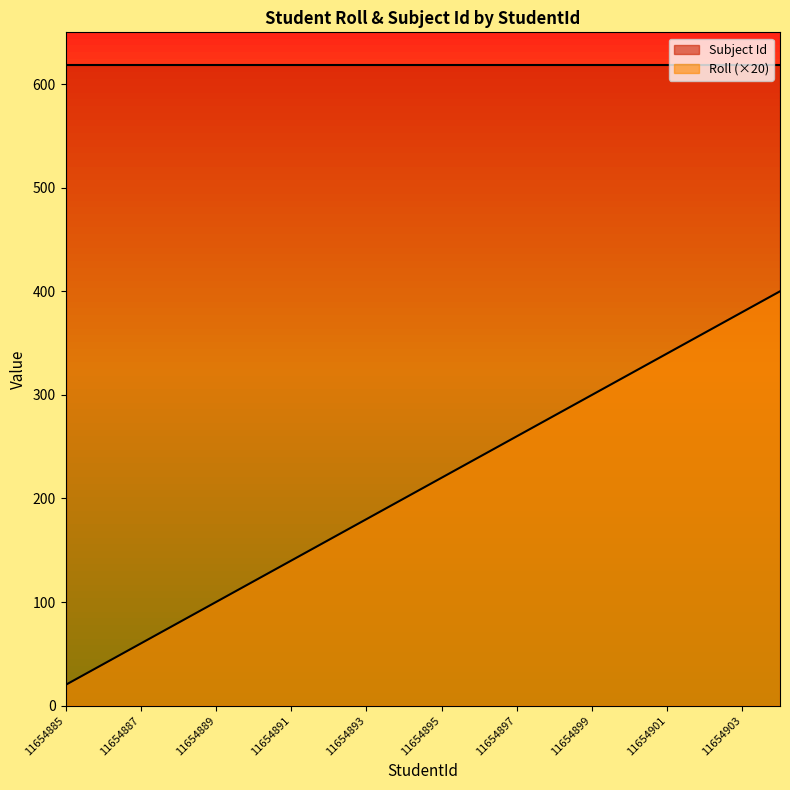

At which label is the value closest to 210?

11654894